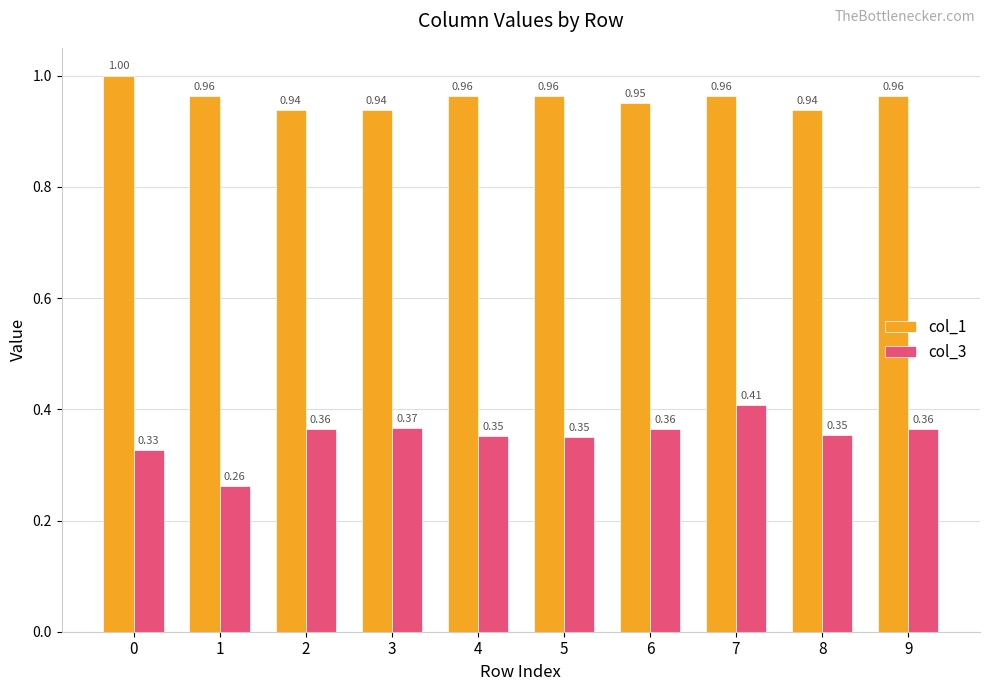

What is the total value across all series at 7?

1.4